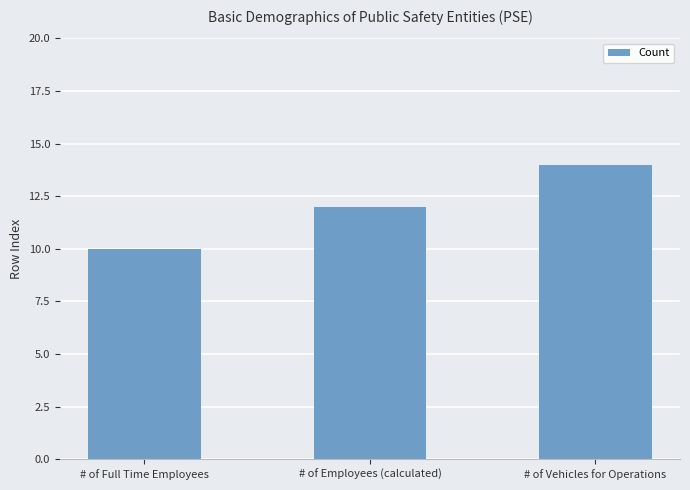

Reading left to right, extract all data points from this chart.

10	12	14